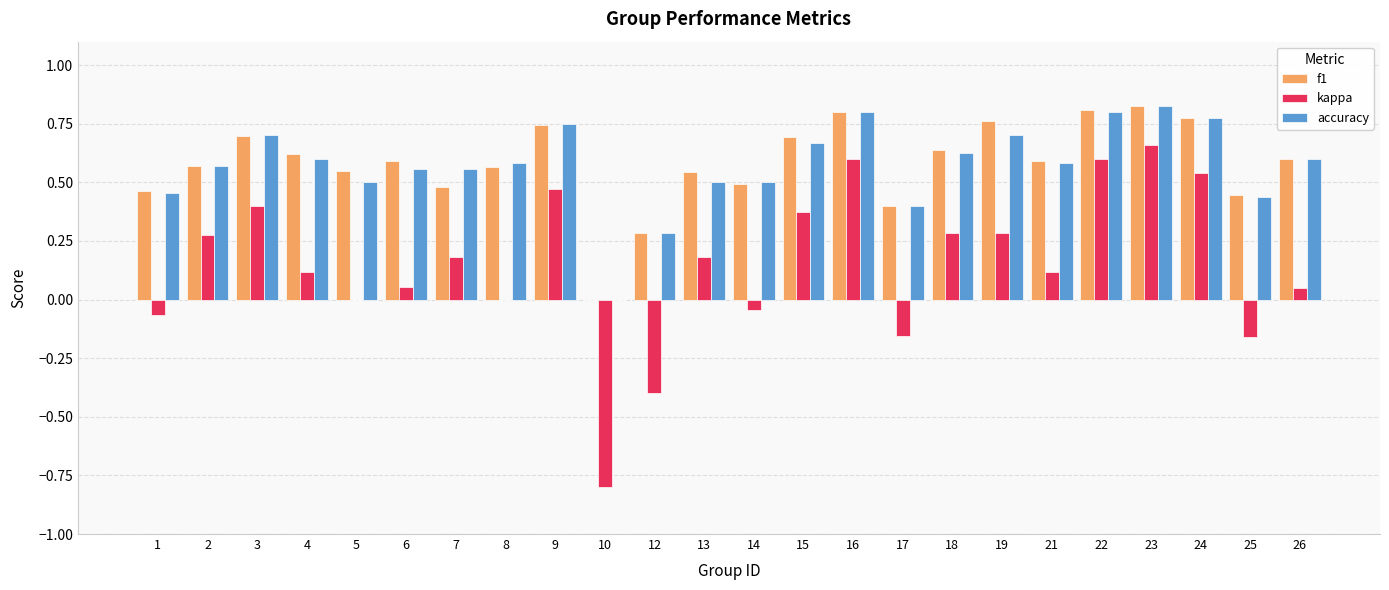

How many groups of bars are there?

24